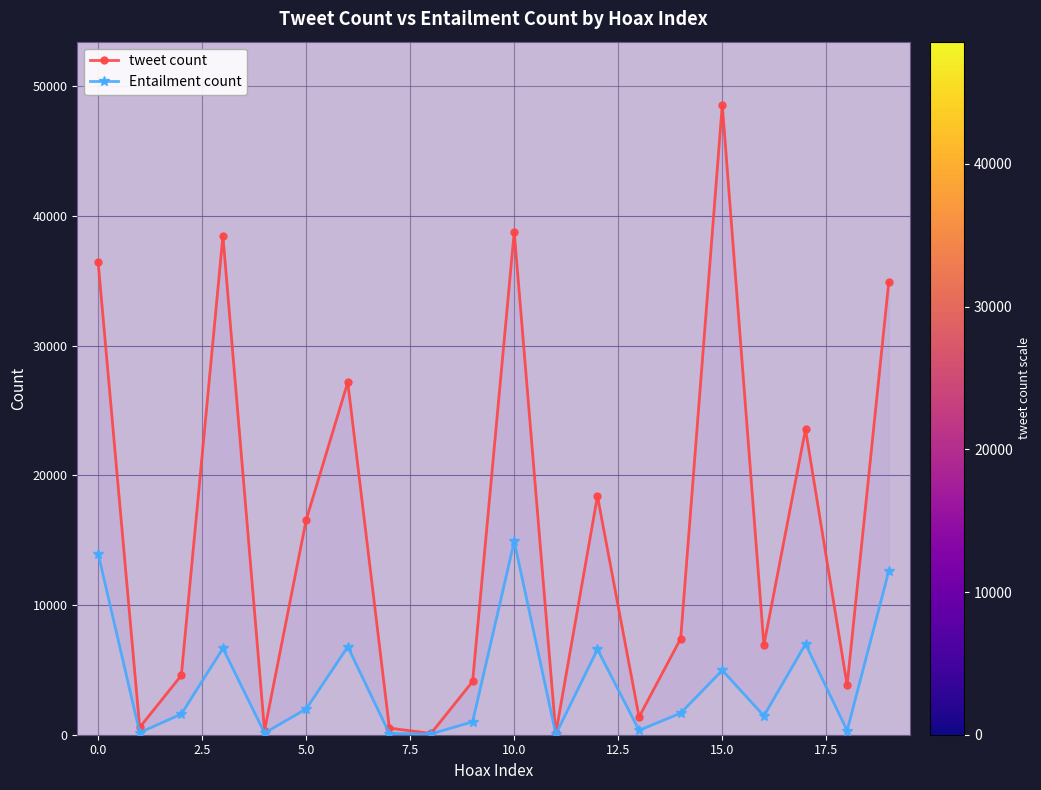

Which has a higher value, 13 or 12.5?

12.5